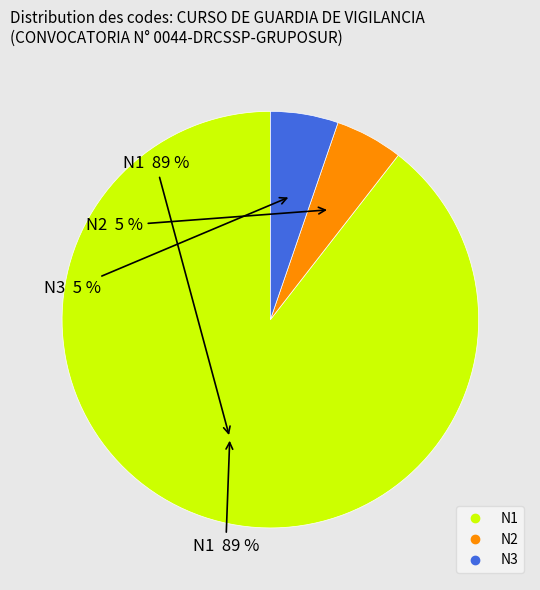

Which slice is the smallest?

N2